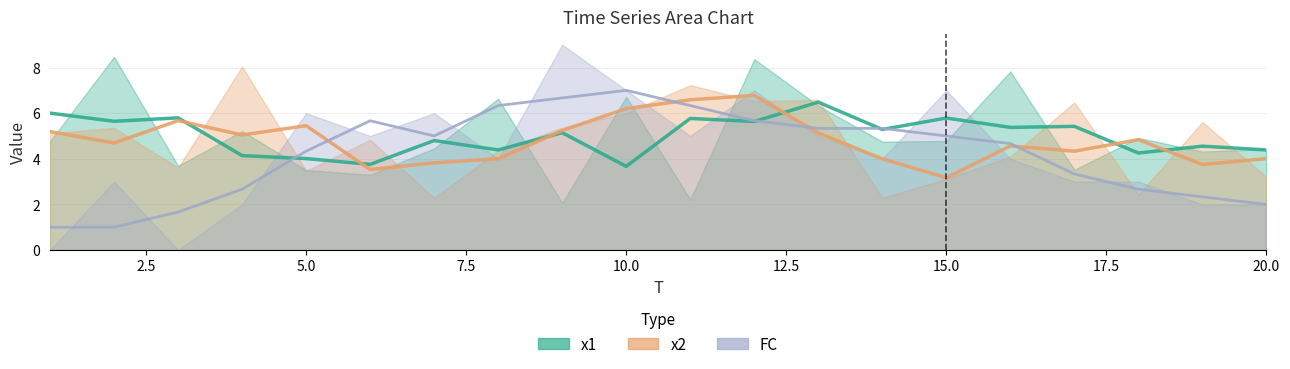

After their last crossing, which series has the higher values: x2 or x1?

x1